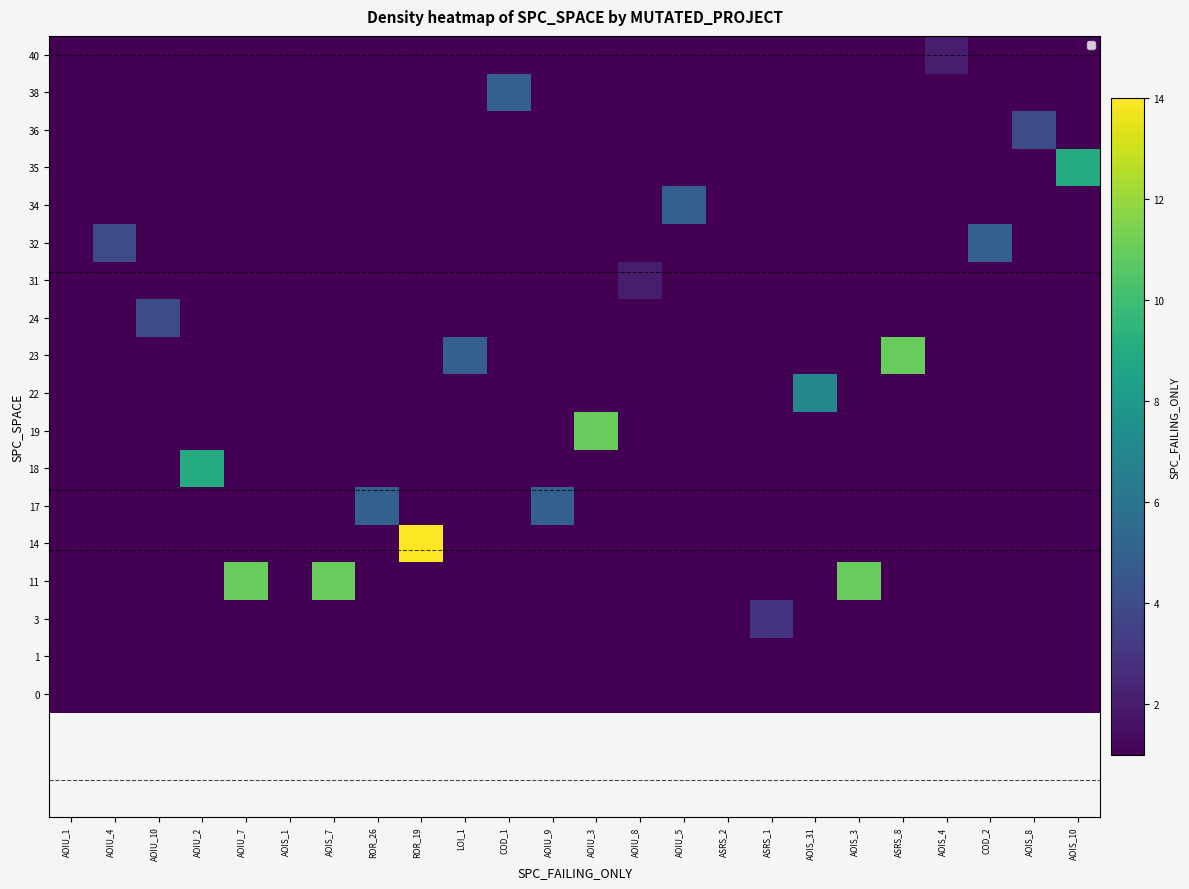

At how many categories does at least one series exceed 0?

23